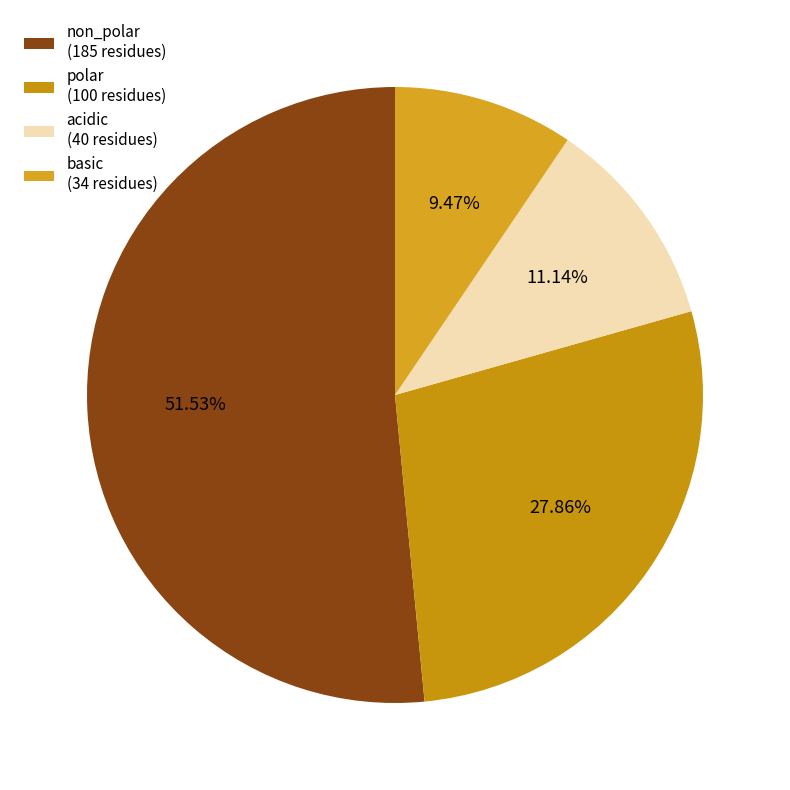

True or false: non_polar accounts for 42% of the total.

False